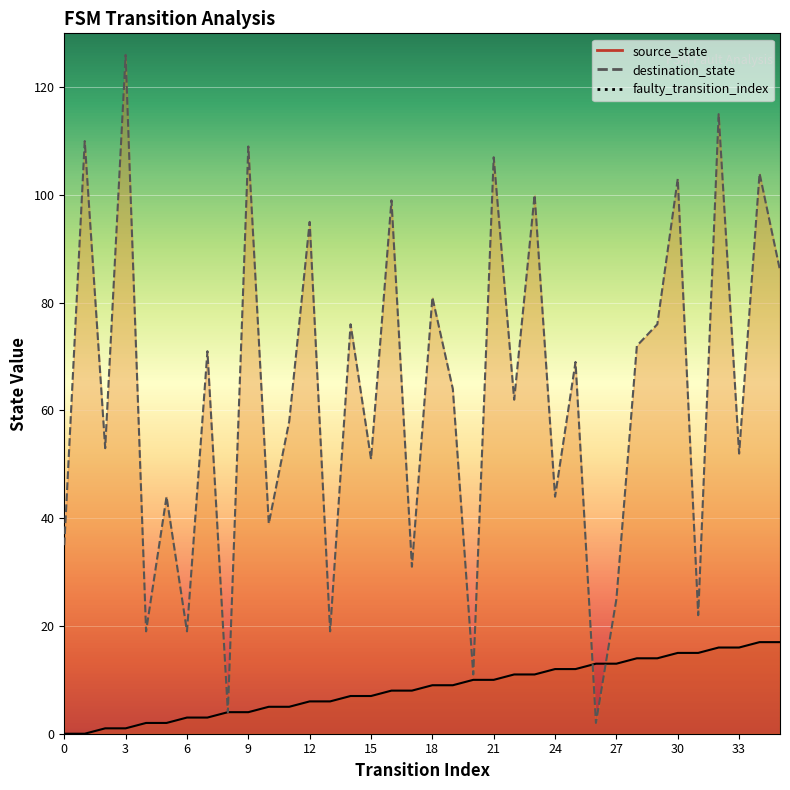

Which series contains the highest Y value?

destination_state